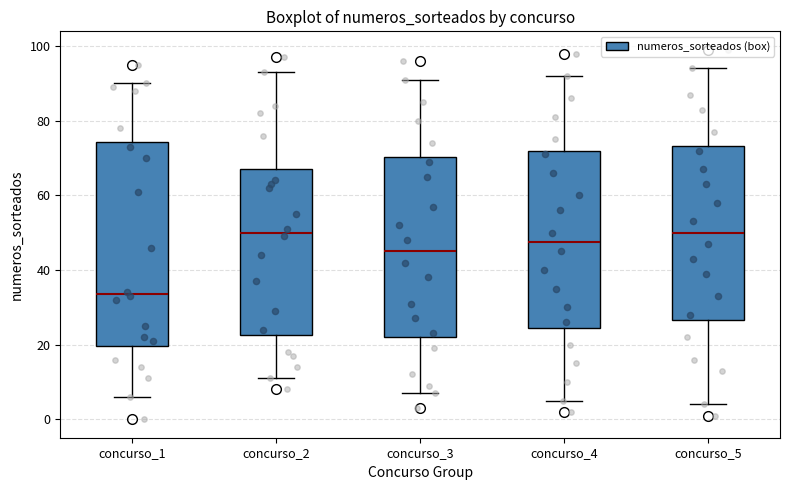

Reading left to right, read every box against the y-axis: the position of its median line, the range the box covers, and the ends of its whiskers. The values are not printed on the chart, so give them approximately, as read against the axis.

concurso_1: median 34, box 20 to 74, whiskers 6 to 90
concurso_2: median 50, box 22 to 68, whiskers 12 to 94
concurso_3: median 46, box 22 to 70, whiskers 8 to 92
concurso_4: median 48, box 24 to 72, whiskers 6 to 92
concurso_5: median 50, box 26 to 74, whiskers 4 to 94